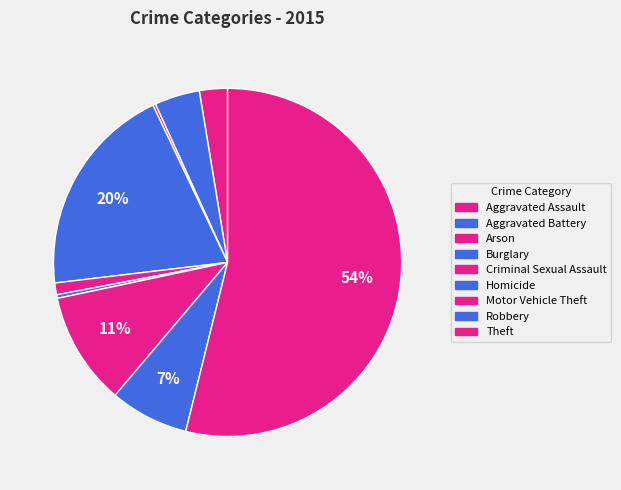

Which category accounts for the majority?

Theft